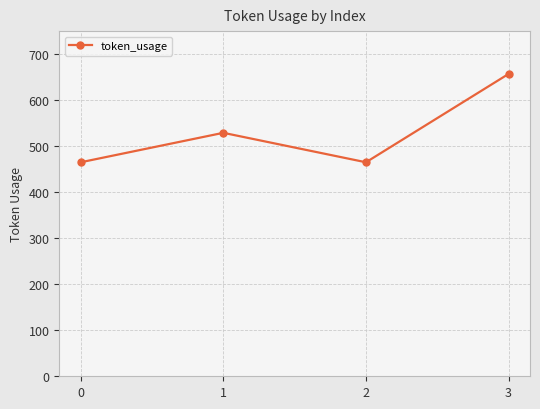

Approximately how many times larger is the value at 1 compared to 0?

1.1